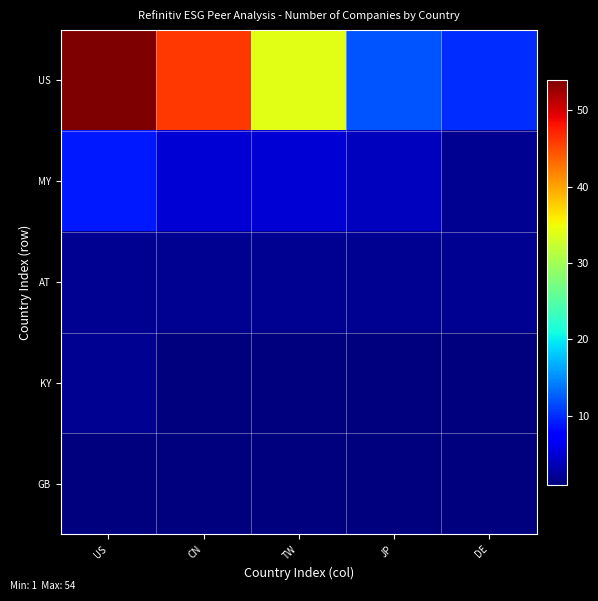

Between CN and US, which is larger?

US